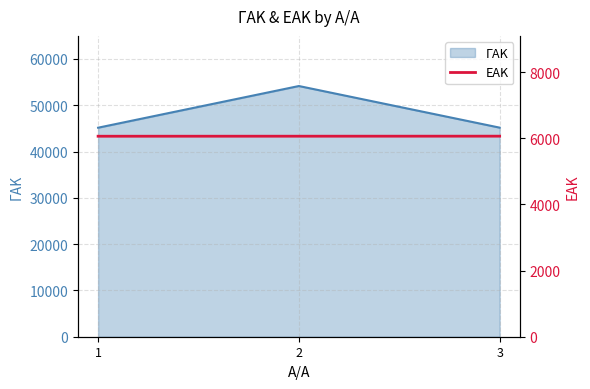

The value of ΓΑΚ at 3 is 30055. True or false?

False